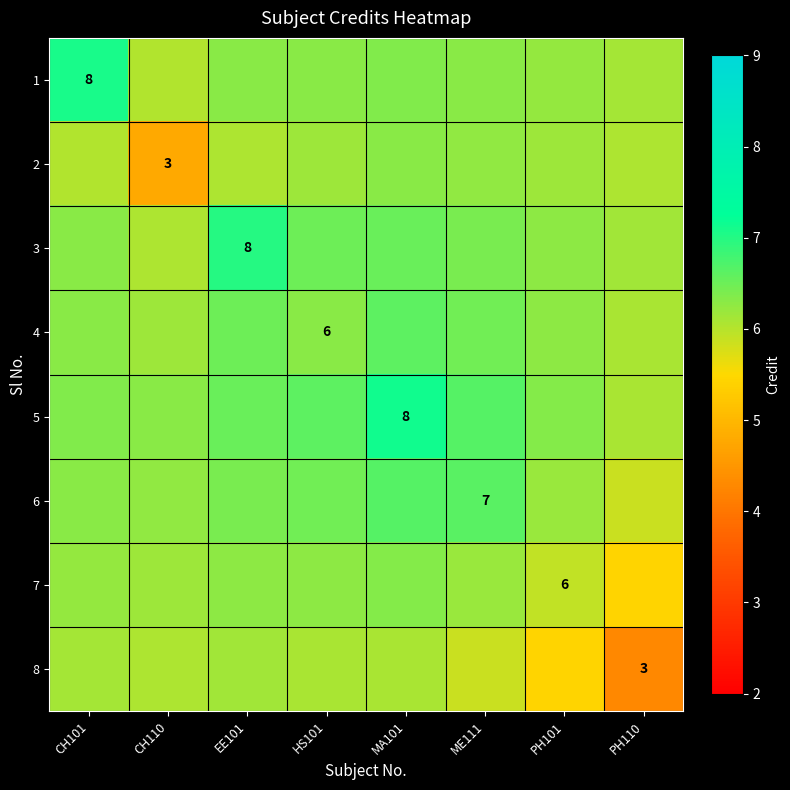

How many 6 values are between 6 and 7?

7